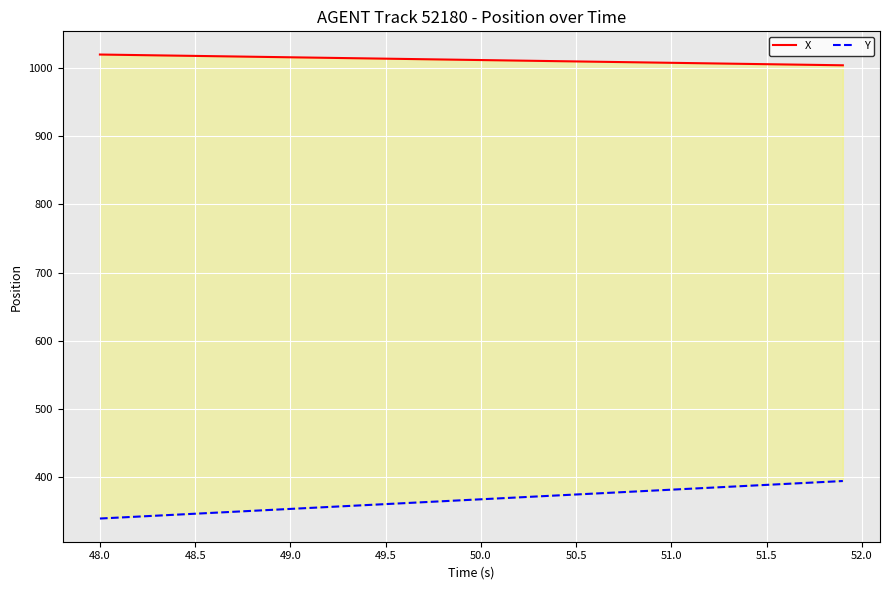

How many lines are shown in the chart?

2